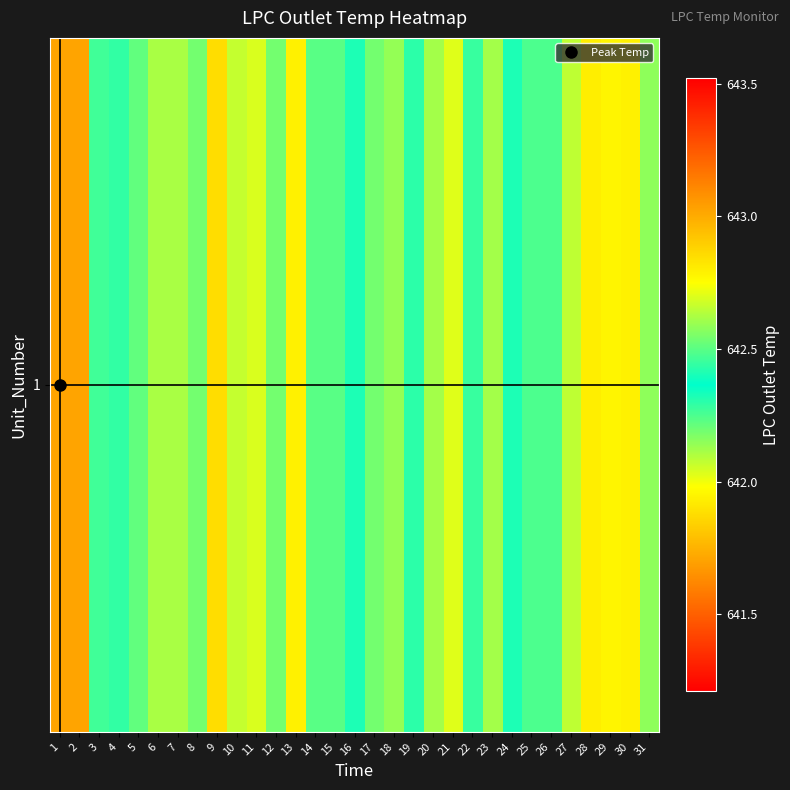

Reading left to right, extract all data points from this chart.

1=643.0	2=641.7	3=642.5	4=642.4	5=642.5	6=642.1	7=642.1	8=642.5	9=641.9	10=642.1	11=642.0	12=642.5	13=641.9	14=642.2	15=642.5	16=642.3	17=642.2	18=642.6	19=642.4	20=642.6	21=642.7	22=642.5	23=642.1	24=642.3	25=642.2	26=642.5	27=642.1	28=641.9	29=642.0	30=642.8	31=642.6